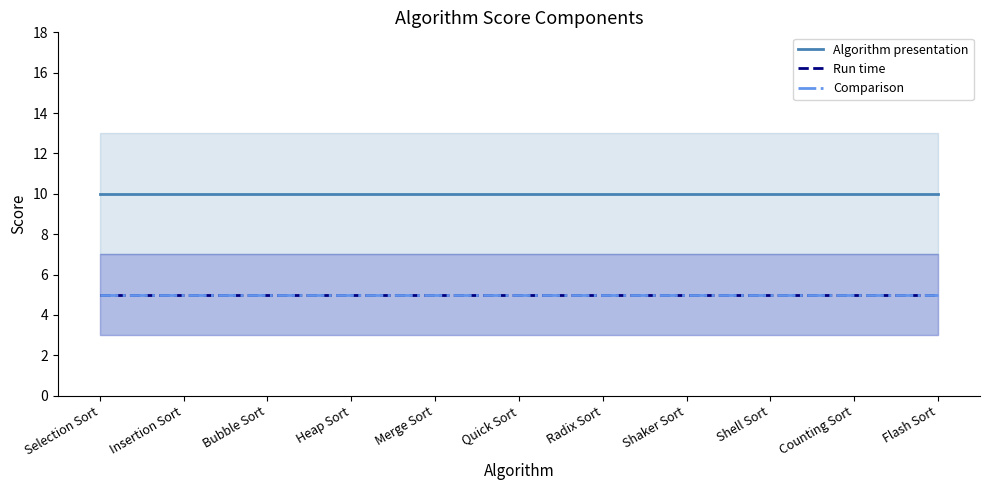

How many data points does each series have?

11